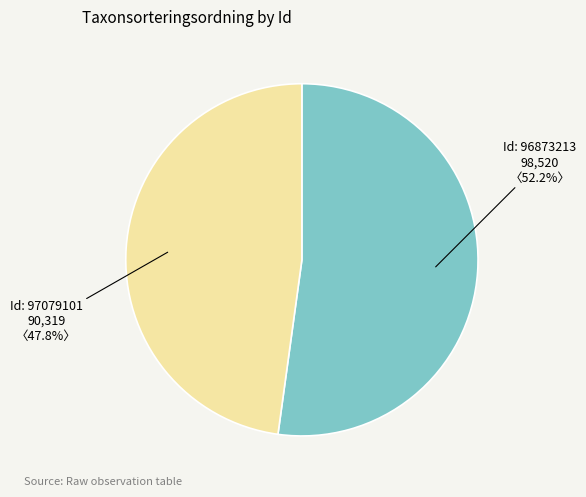

What is the majority slice?

Id: 96873213 98,520 〈52.2%〉